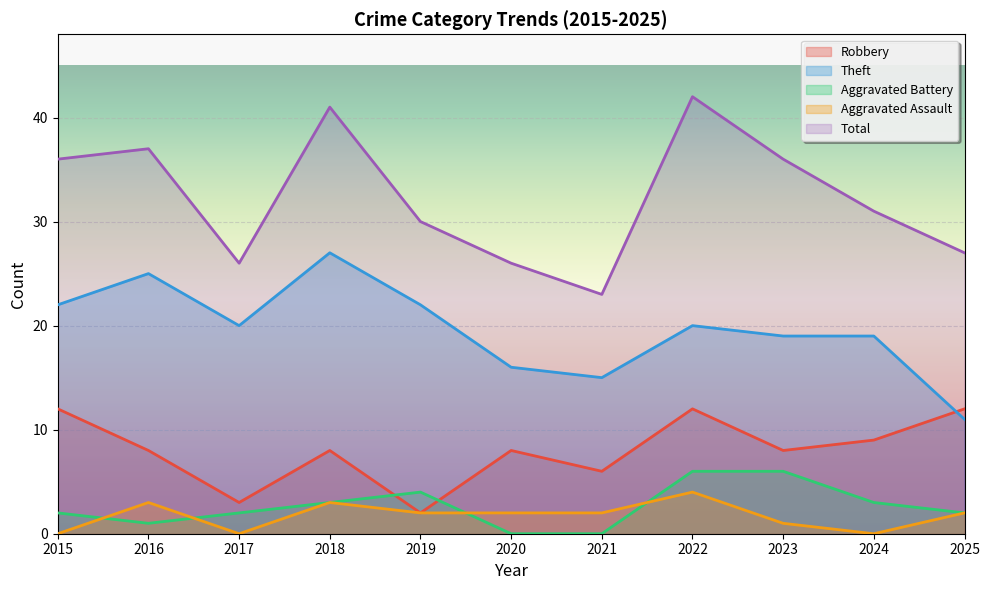

What is the difference between the highest and lowest values at 2016?

36